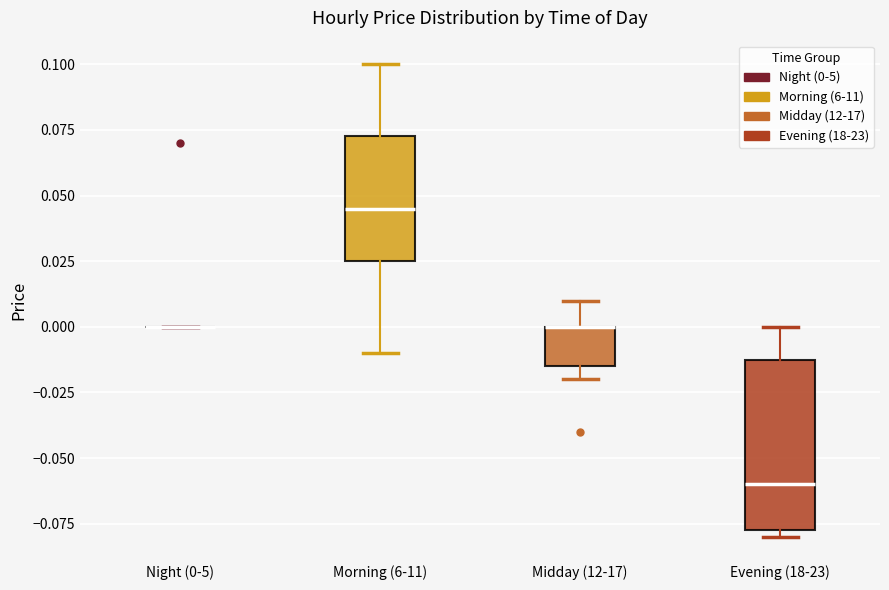

Comparing the boxes themselves (not the whiskers), which one is the tallest?

Evening (18-23)